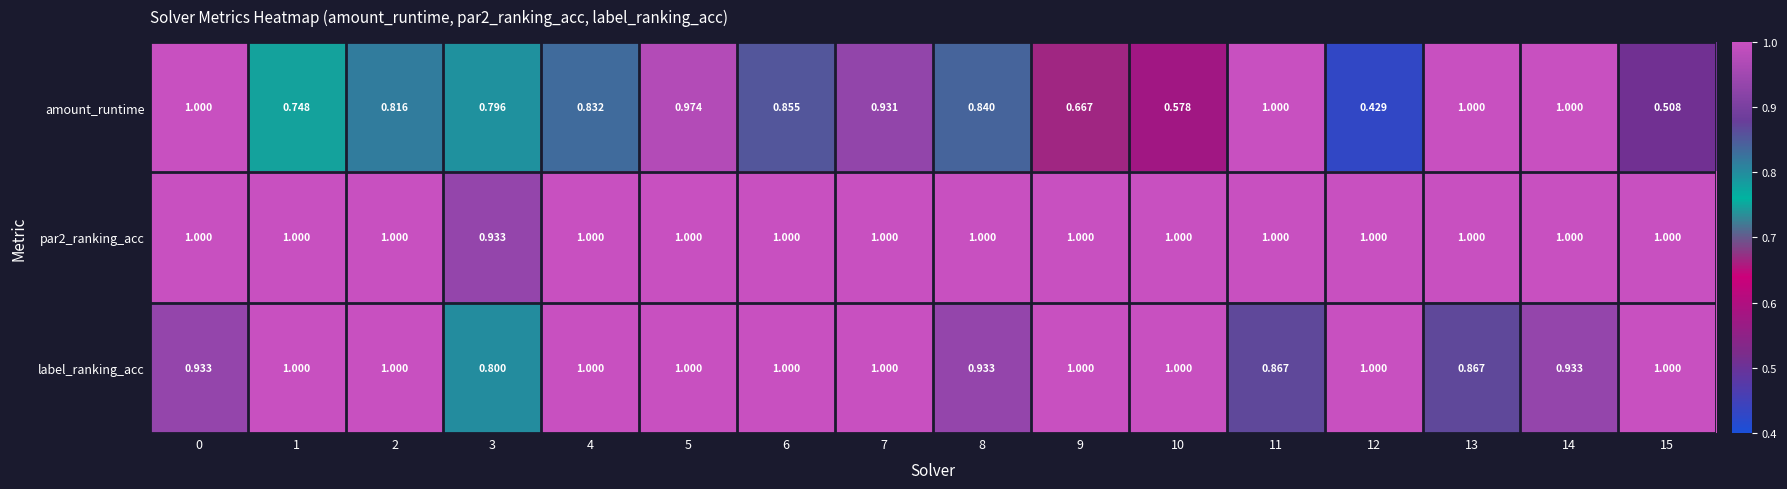

Which series changed the most between 1 and 10?

amount_runtime